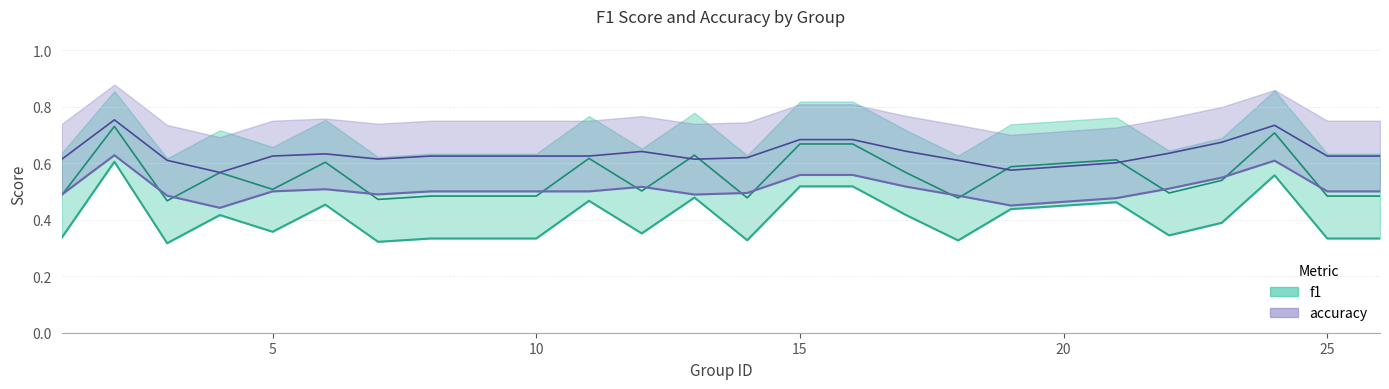

At which label is f1 closest to 0?

3